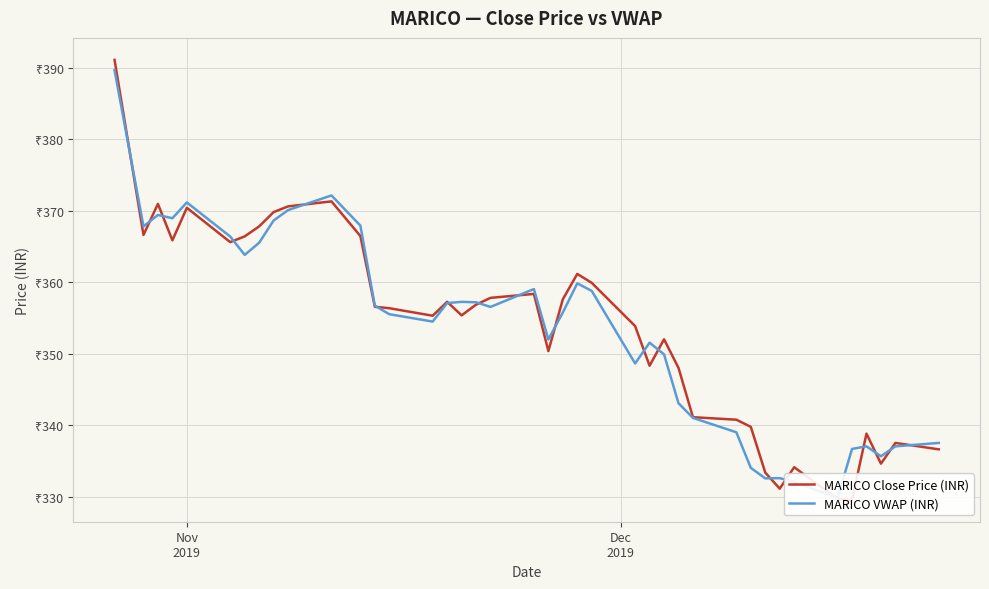

Which series ends up on top after the final intersection of MARICO VWAP (INR) and MARICO Close Price (INR)?

MARICO VWAP (INR)